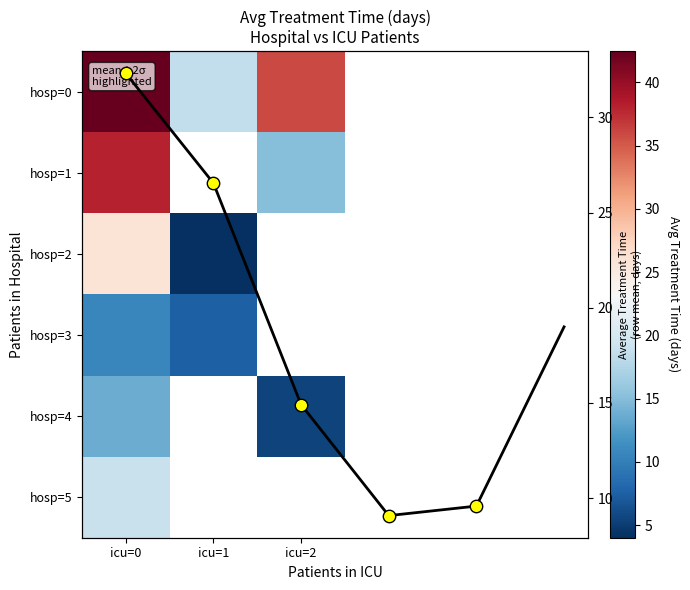

Between icu=1 and icu=0, which is larger?

icu=0